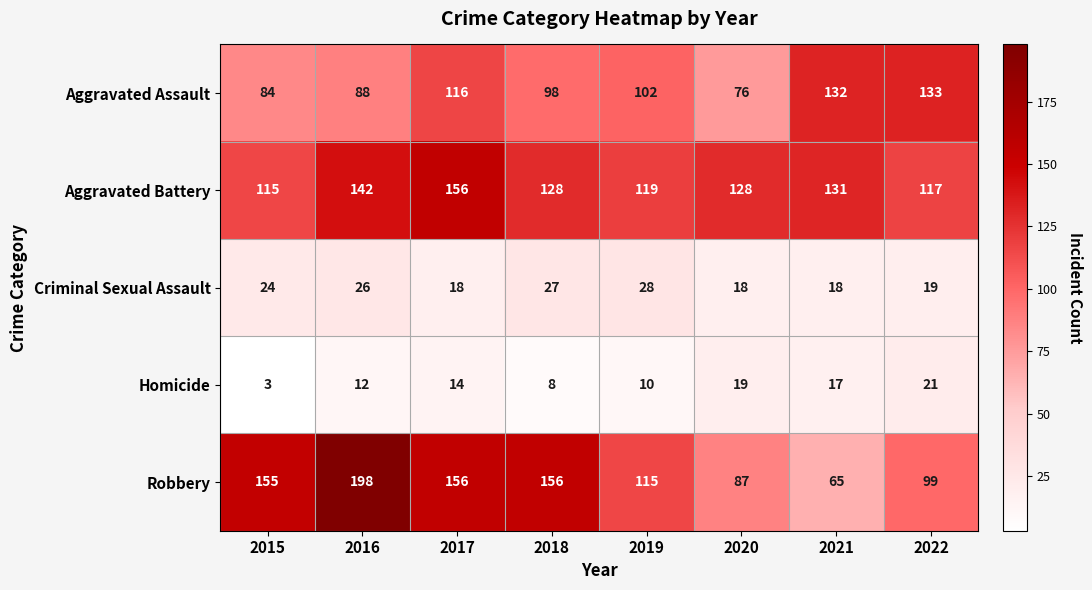

At which category is the sum across all series the highest?

2016